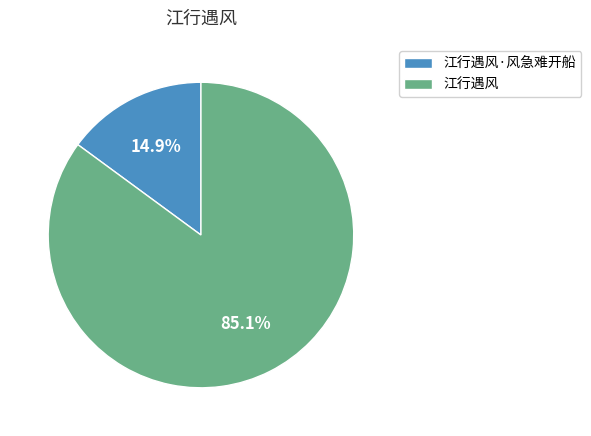

Which has a higher value, 江行遇风 or 江行遇风·风急难开船?

江行遇风